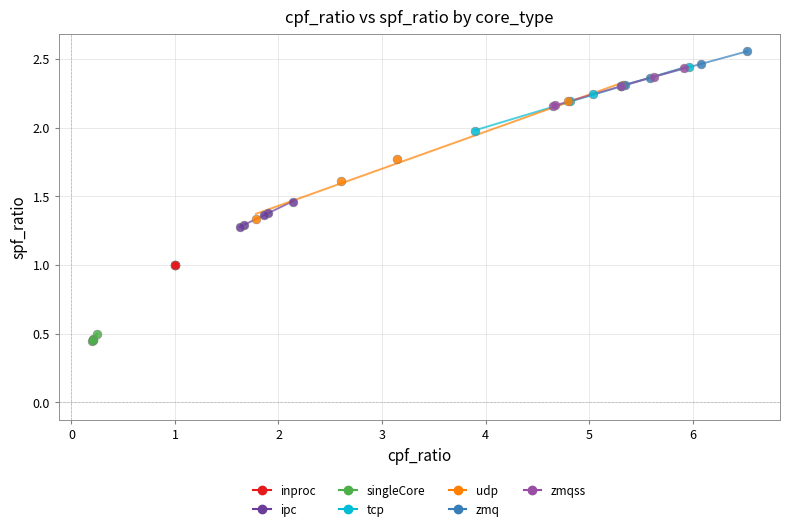

Which series contains the highest Y value?

zmq